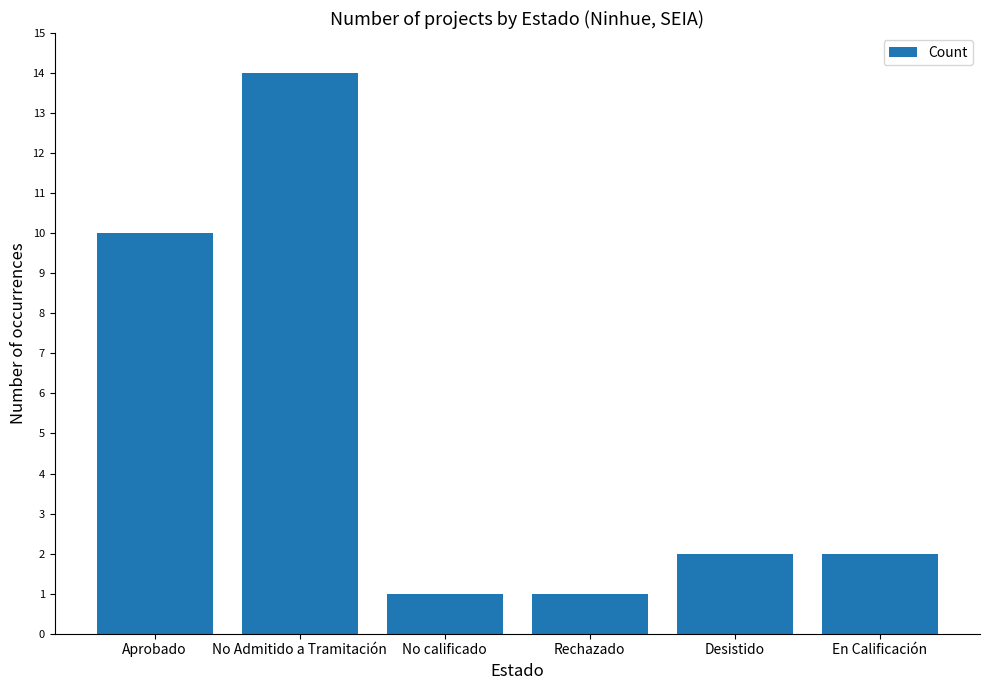

What is the change in value from Aprobado to Desistido?

-8